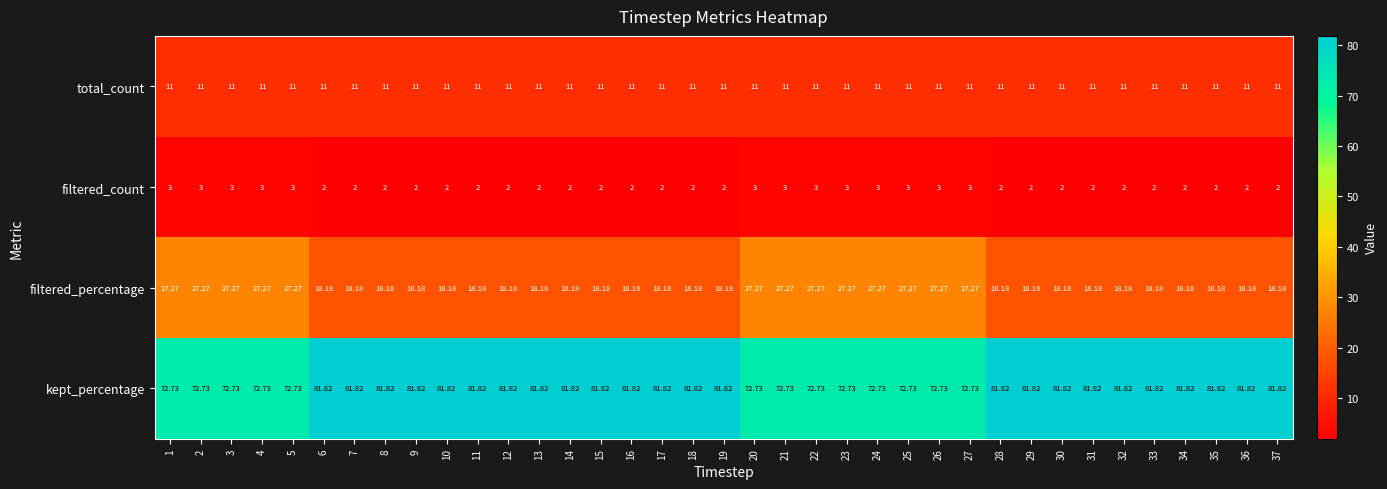

Which series has the largest total across all categories?

kept_percentage